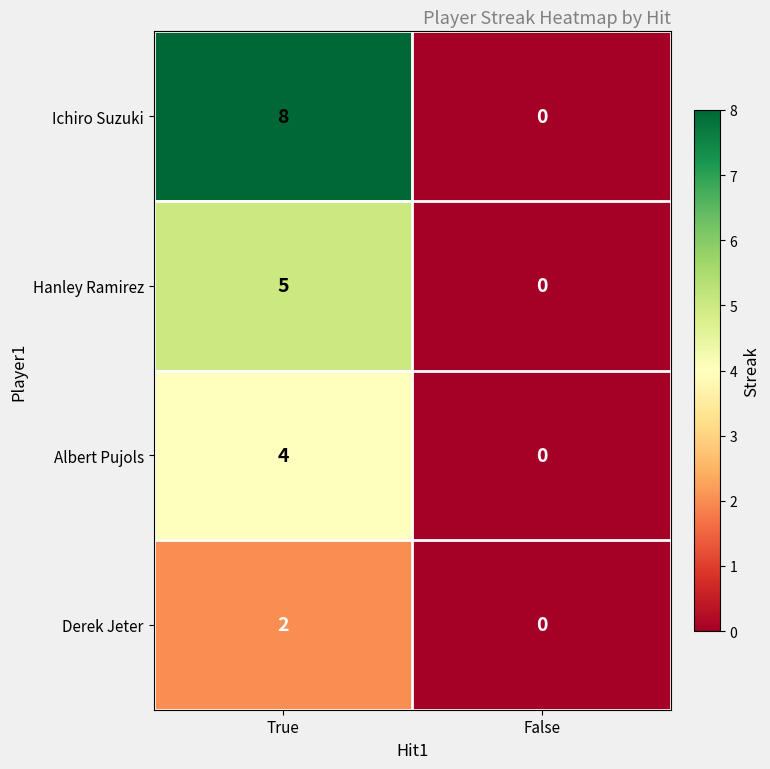

Rank the series by their maximum value, from highest to lowest.

Ichiro Suzuki, Hanley Ramirez, Albert Pujols, Derek Jeter